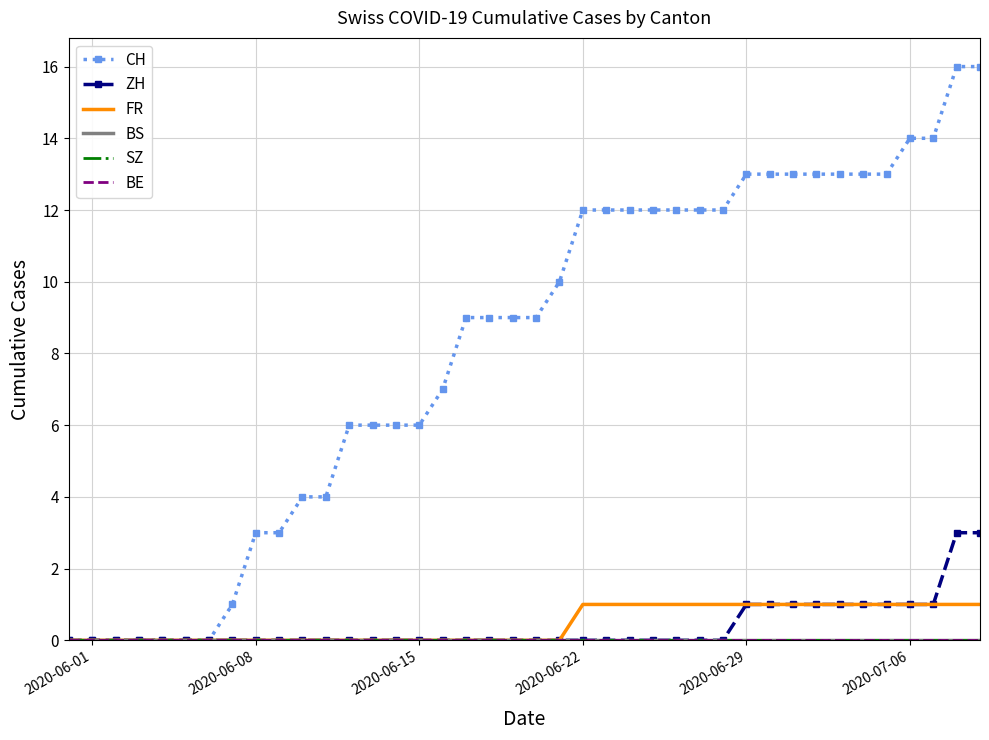

What is the maximum value shown in the chart?

16